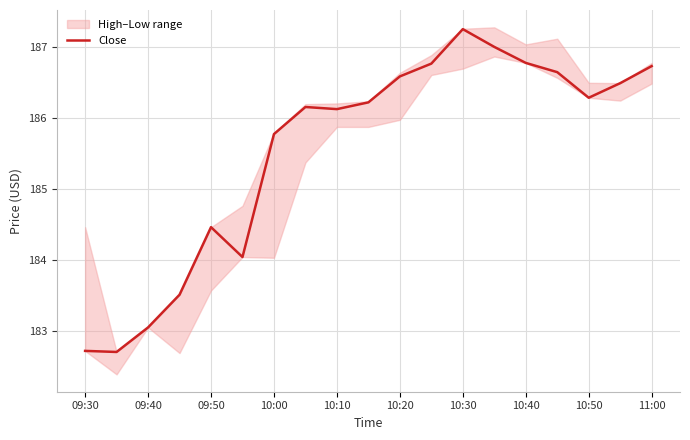

What is the highest value of the Close series?

187.2